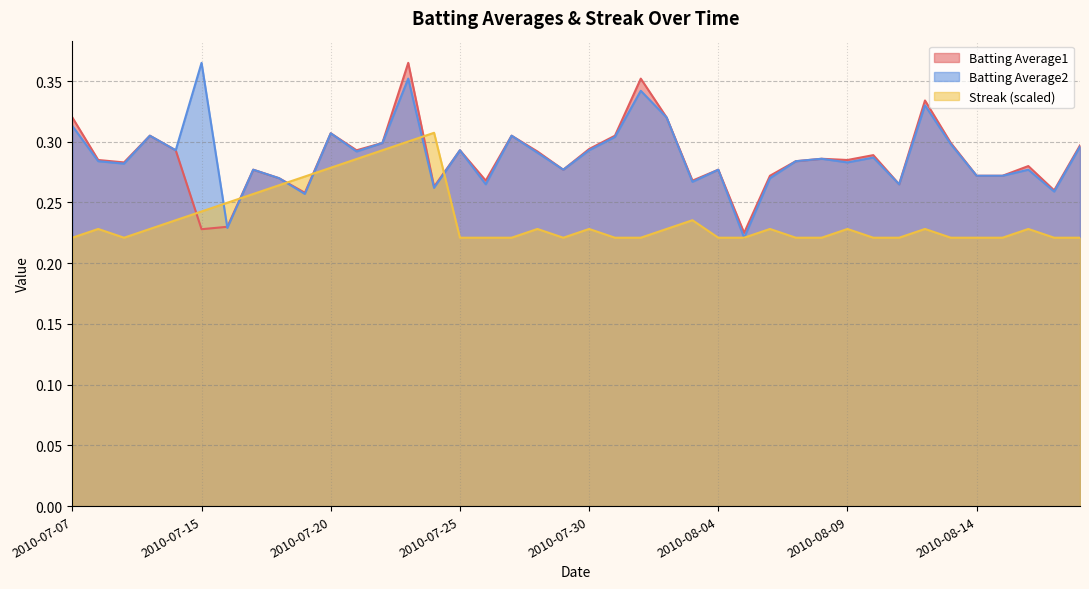

At which label does Batting Average2 reach its peak?

2010-07-15